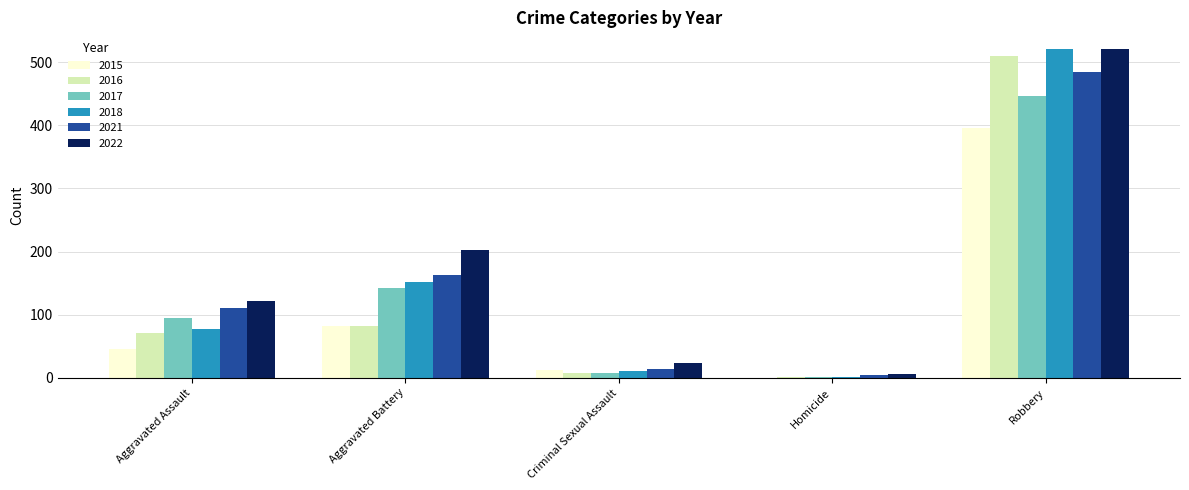

Reading left to right, list all the values displayed in this chart.

2015: Aggravated Assault=46	Aggravated Battery=82	Criminal Sexual Assault=12	Homicide=0	Robbery=395
2016: Aggravated Assault=71	Aggravated Battery=82	Criminal Sexual Assault=8	Homicide=1	Robbery=510
2017: Aggravated Assault=95	Aggravated Battery=142	Criminal Sexual Assault=8	Homicide=1	Robbery=446
2018: Aggravated Assault=77	Aggravated Battery=152	Criminal Sexual Assault=11	Homicide=1	Robbery=520
2021: Aggravated Assault=110	Aggravated Battery=163	Criminal Sexual Assault=14	Homicide=4	Robbery=484
2022: Aggravated Assault=121	Aggravated Battery=202	Criminal Sexual Assault=24	Homicide=6	Robbery=521